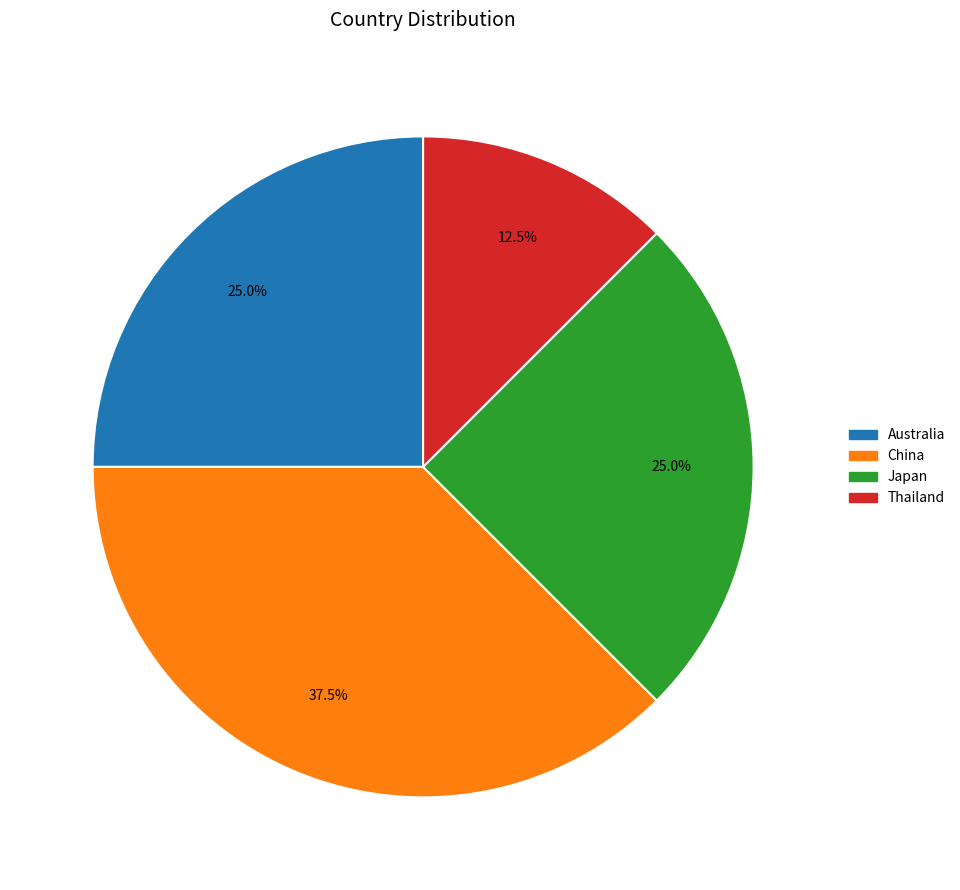

Is it true that Japan is 19% of the pie?

False